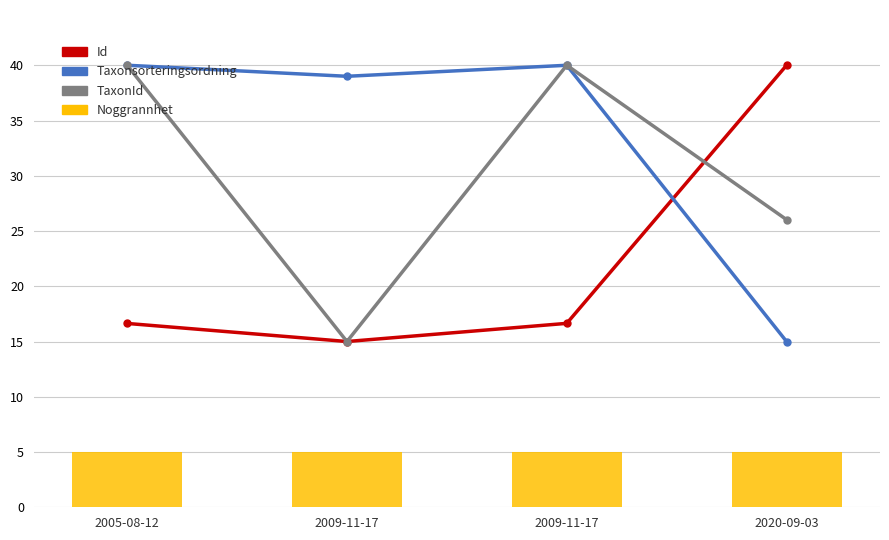

Which series has the widest spread of values?

Id